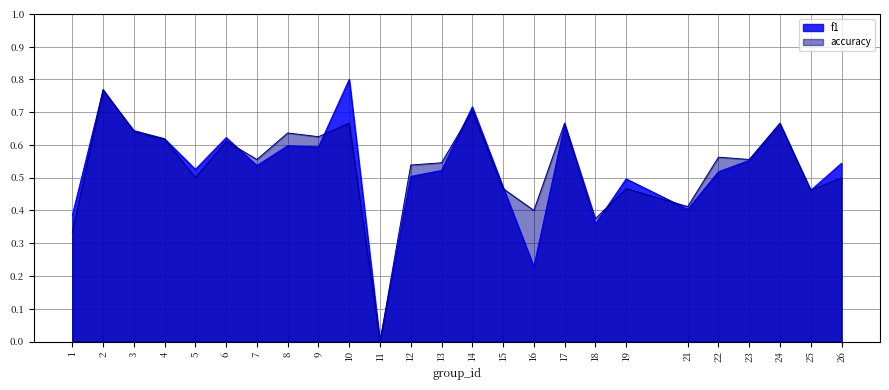

Rank the series at 12 from highest to lowest value.

accuracy, f1